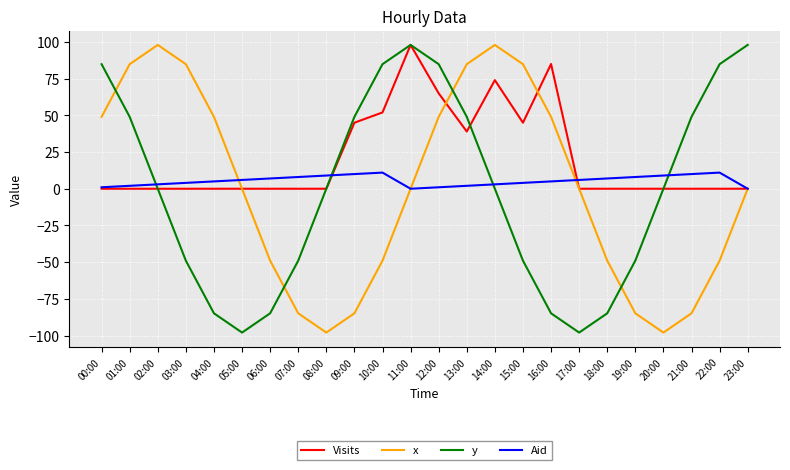

What is the sum of all Aid values?

132.0